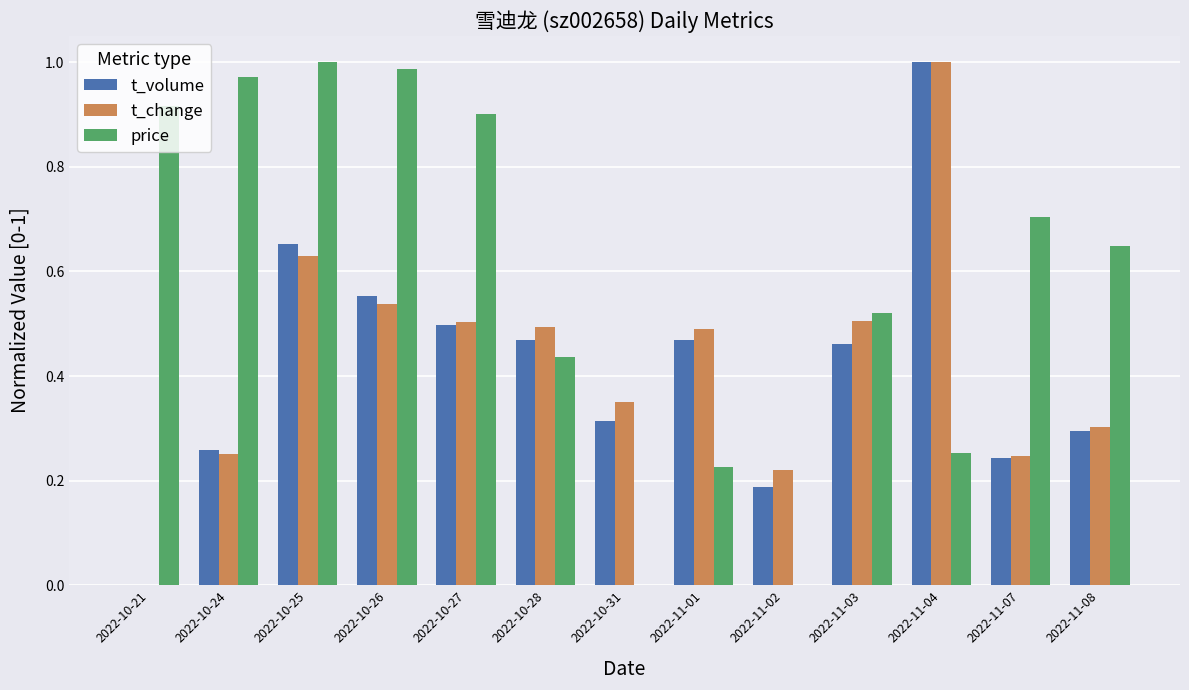

Which series changed the most between 2022-11-02 and 2022-11-08?

price